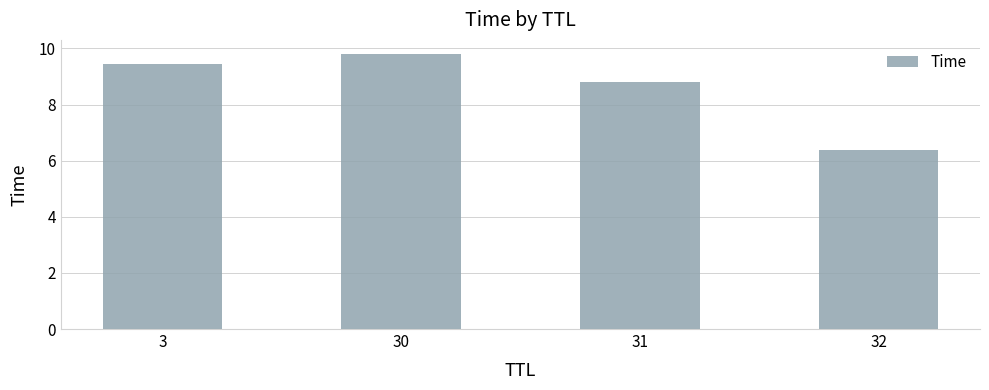

Rank the categories by value from highest to lowest.

30, 3, 31, 32